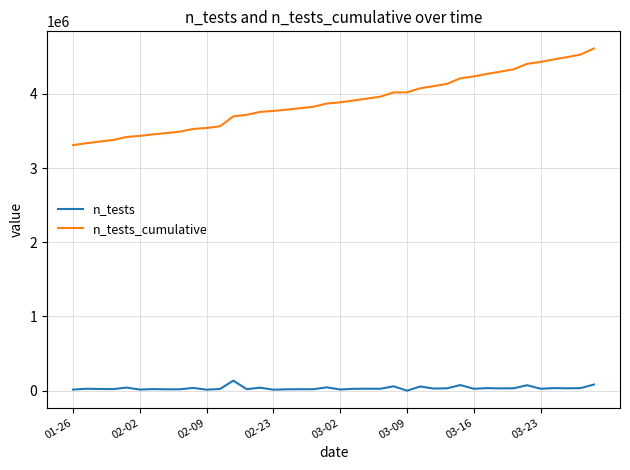

Rank the series by their average value, from lowest to highest.

n_tests, n_tests_cumulative